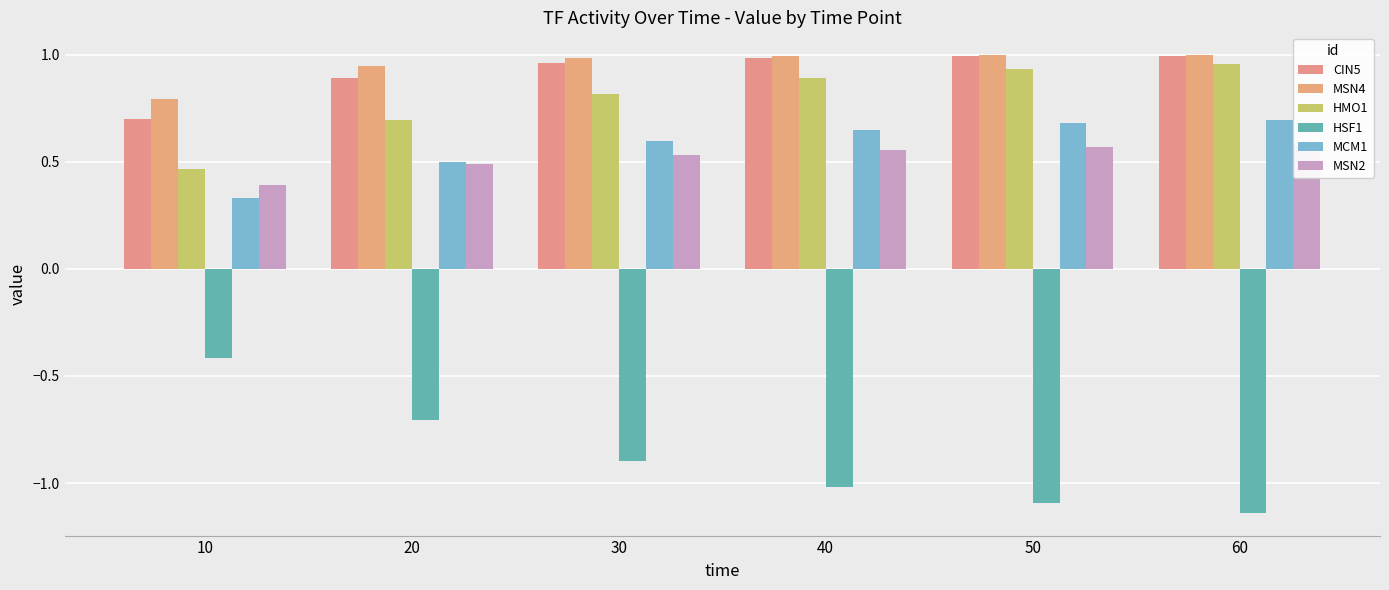

The value of MSN2 at 50 is 0.6. True or false?

True